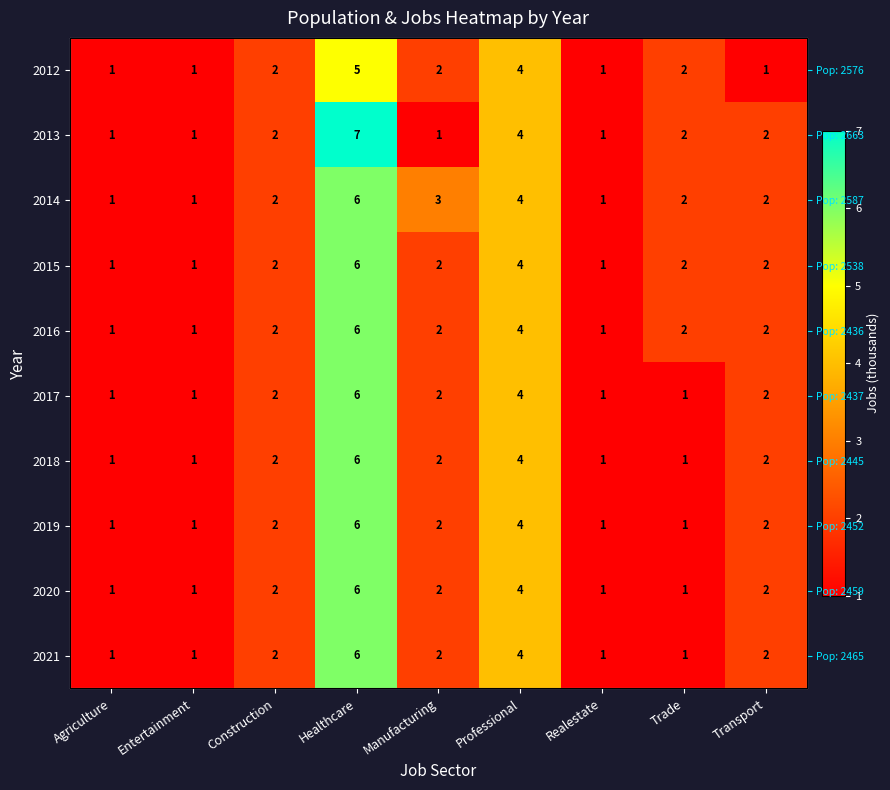

What is the sum of the 2019 values at Transport and Trade?

3